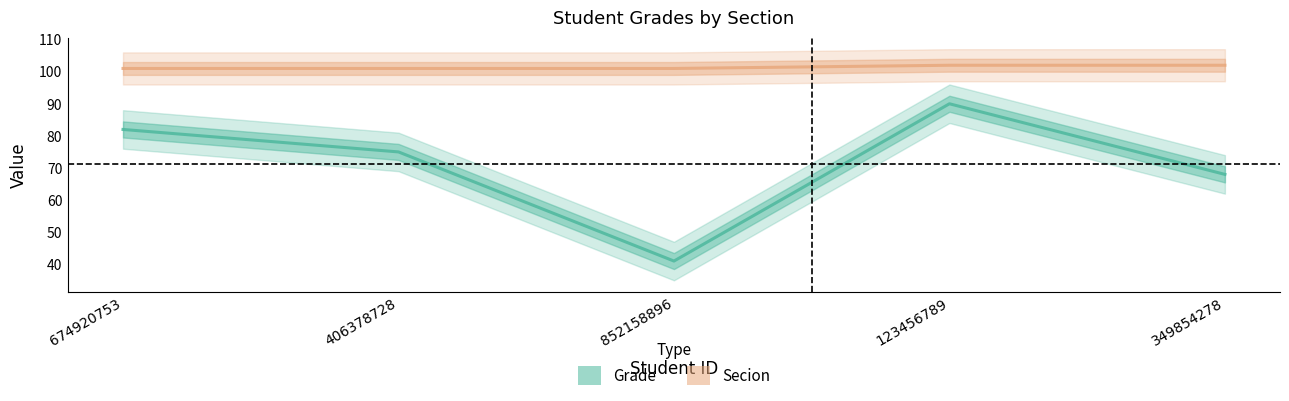

List the labels in order of Secion value, smallest first.

674920753, 406378728, 852158896, 123456789, 349854278